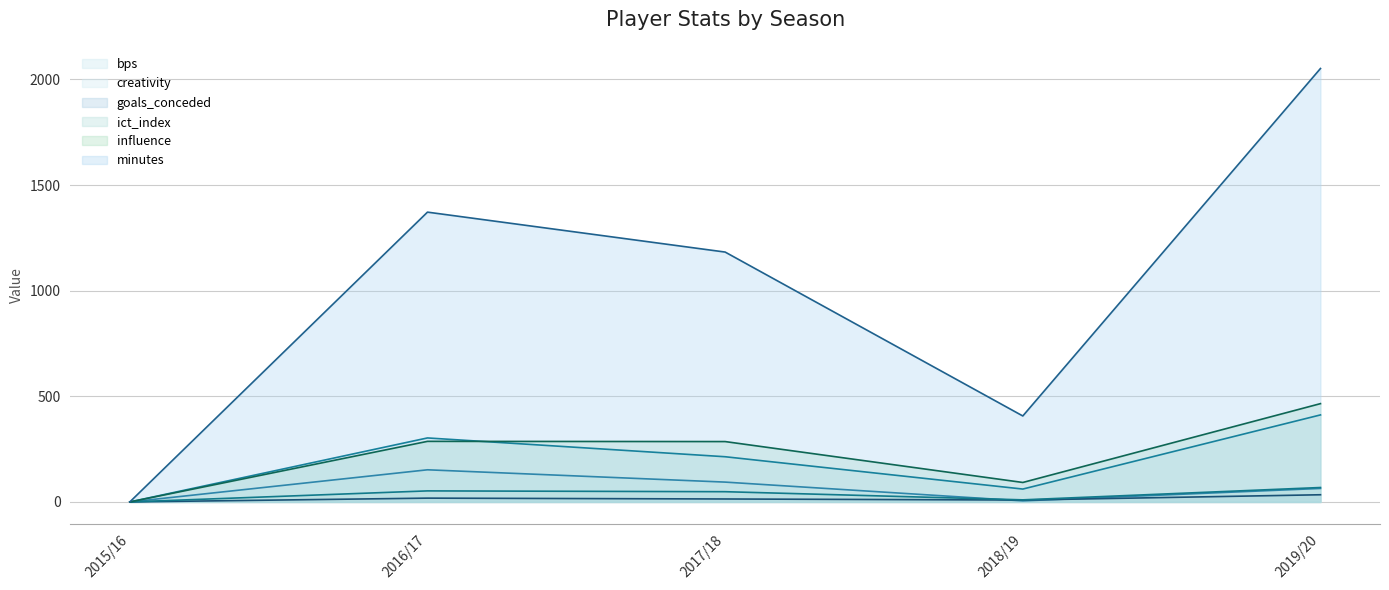

What are all the series names shown in the legend?

bps, creativity, goals_conceded, ict_index, influence, minutes